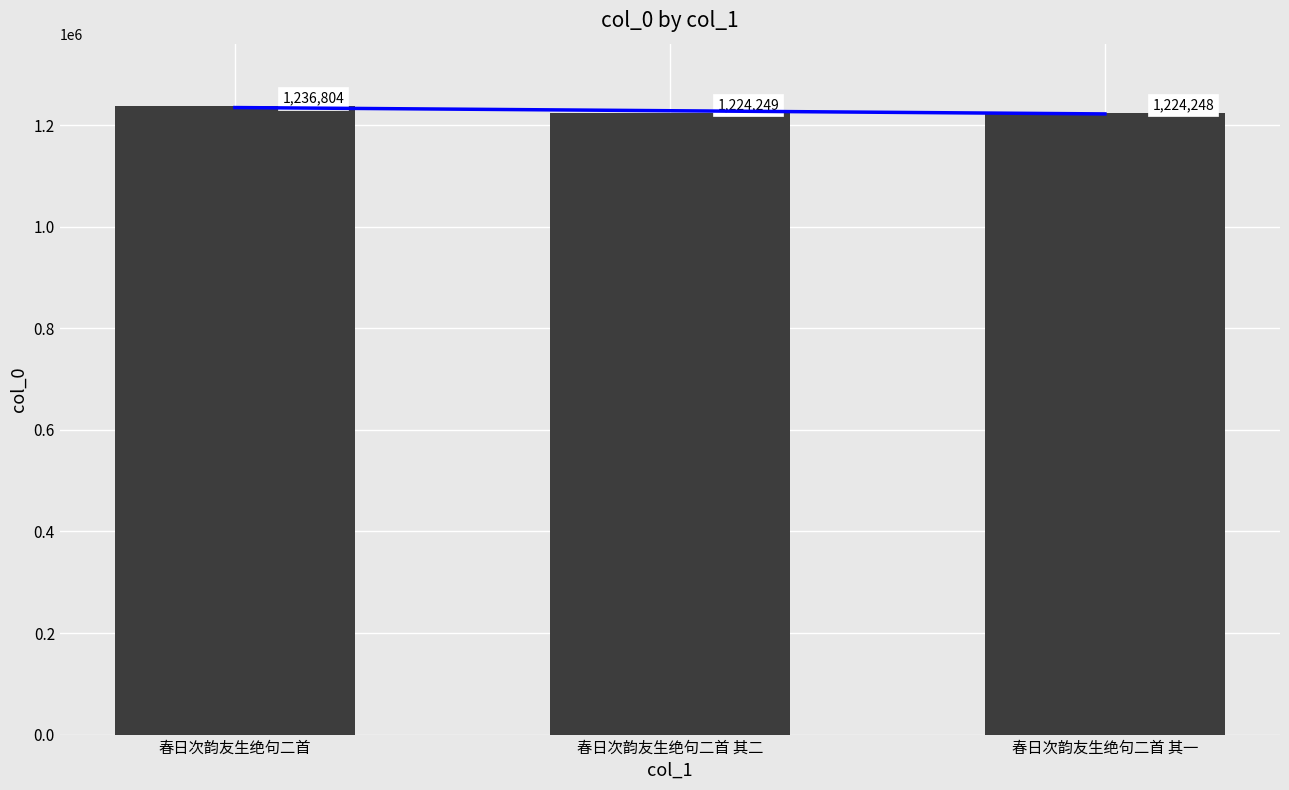

What is the sum of the values at 春日次韵友生绝句二首 其一 and 春日次韵友生绝句二首?

2461052